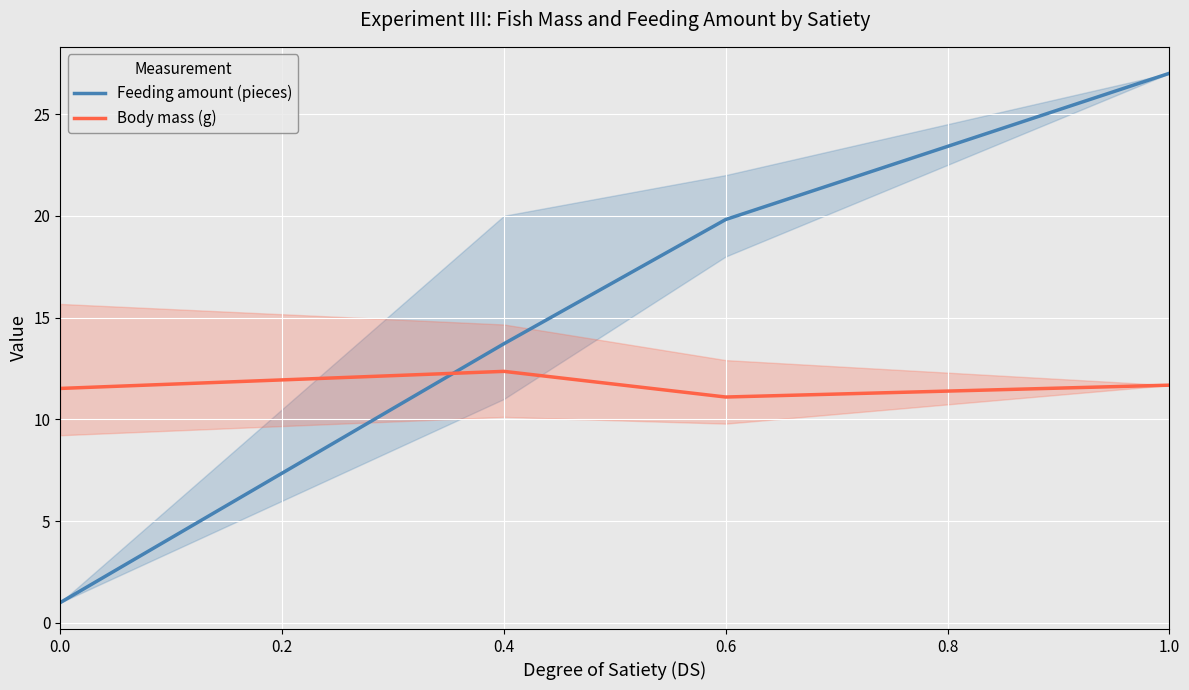

How many lines are shown in the chart?

2